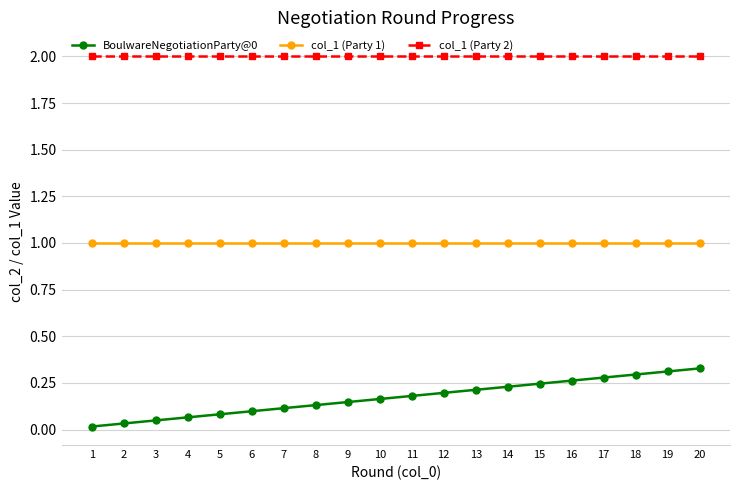

What is the spread (max minus min) of values at 6?

1.9